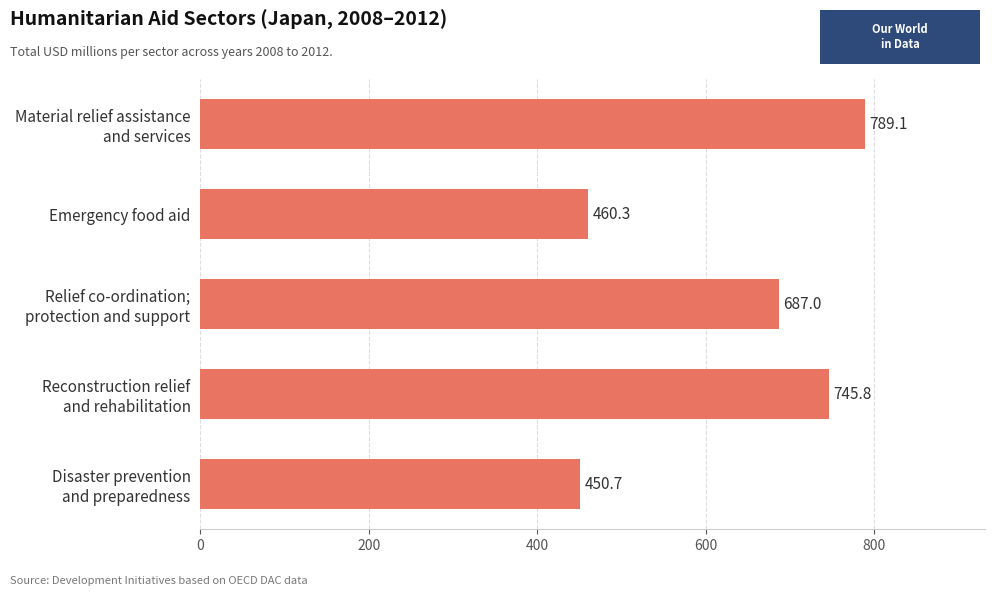

List the labels in order of value, smallest first.

Disaster prevention
and preparedness, Emergency food aid, Relief co-ordination;
protection and support, Reconstruction relief
and rehabilitation, Material relief assistance
and services